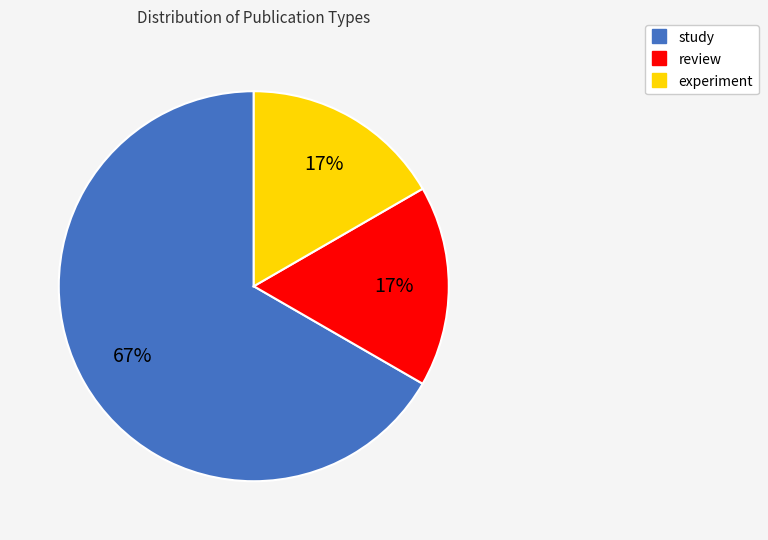

Is there any slice that represents more than half of the pie?

Yes